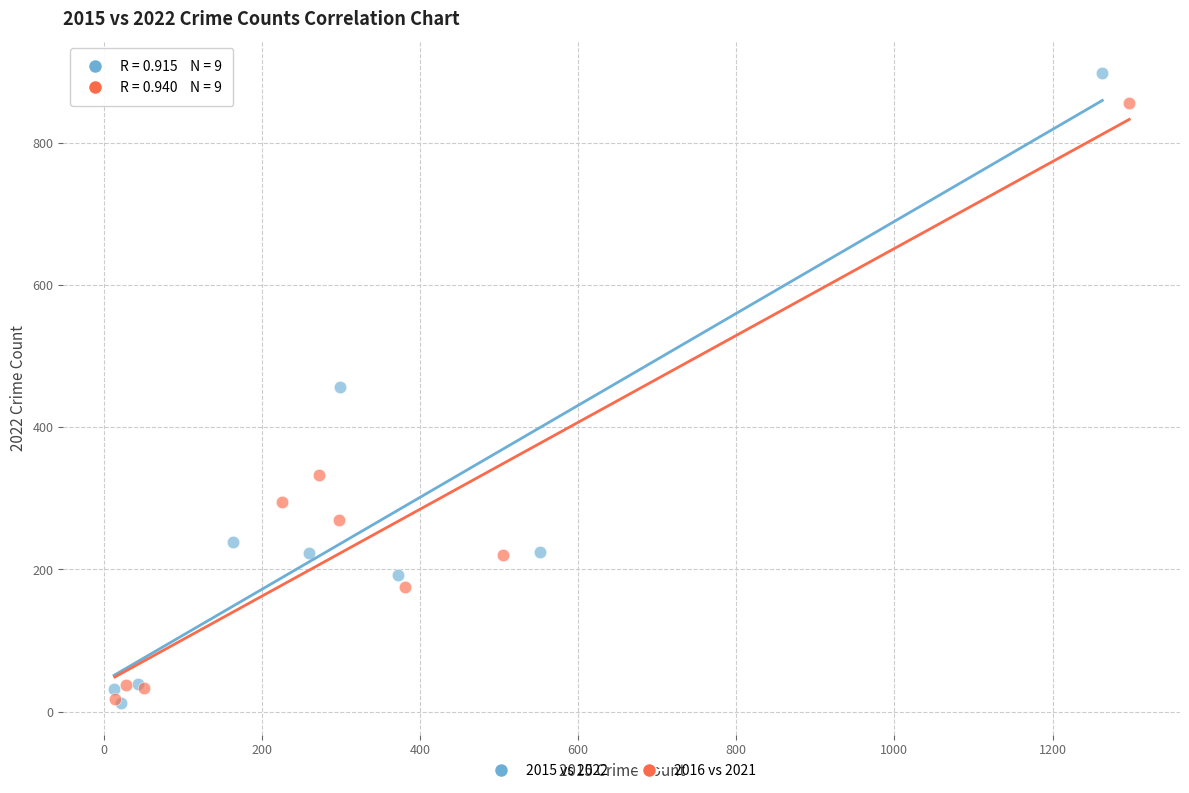

Which series contains the highest Y value?

2015 vs 2022